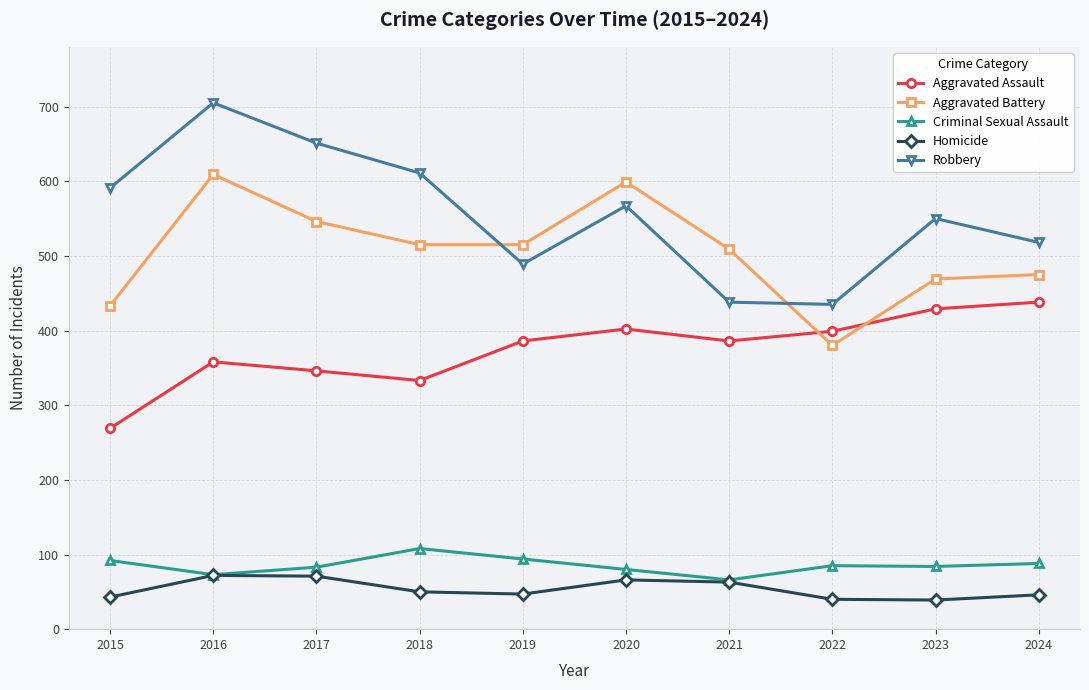

What is the value of the Homicide point at the 6th from the left?

66